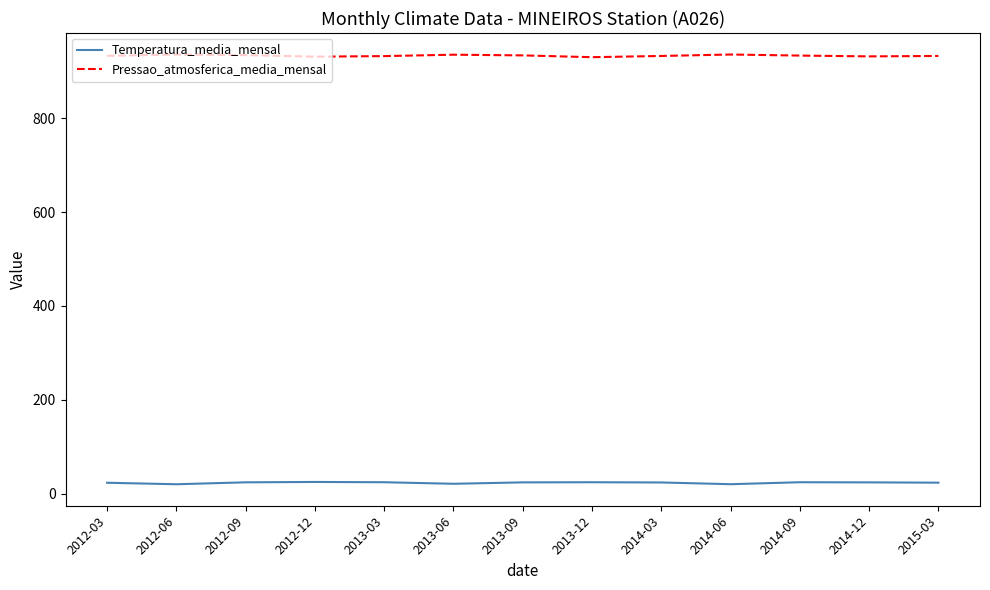

What is the difference between the Pressao_atmosferica_media_mensal values at 2012-06 and 2015-03?

3.1